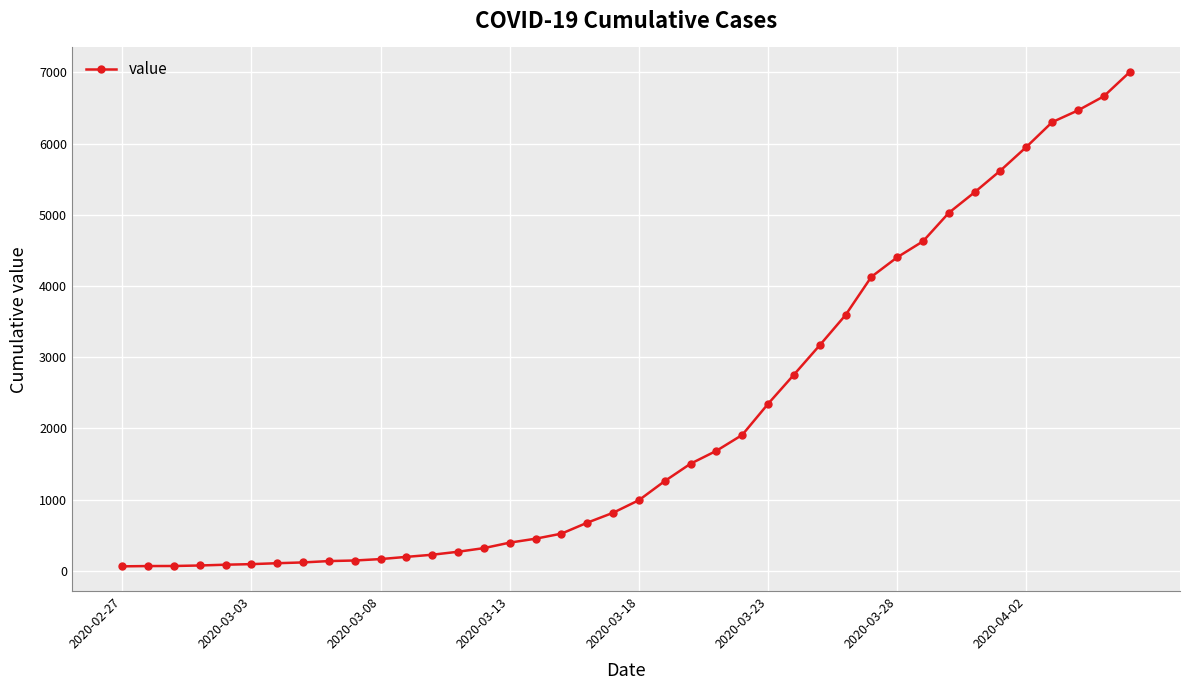

Is this an area chart (filled region under the line)?

No